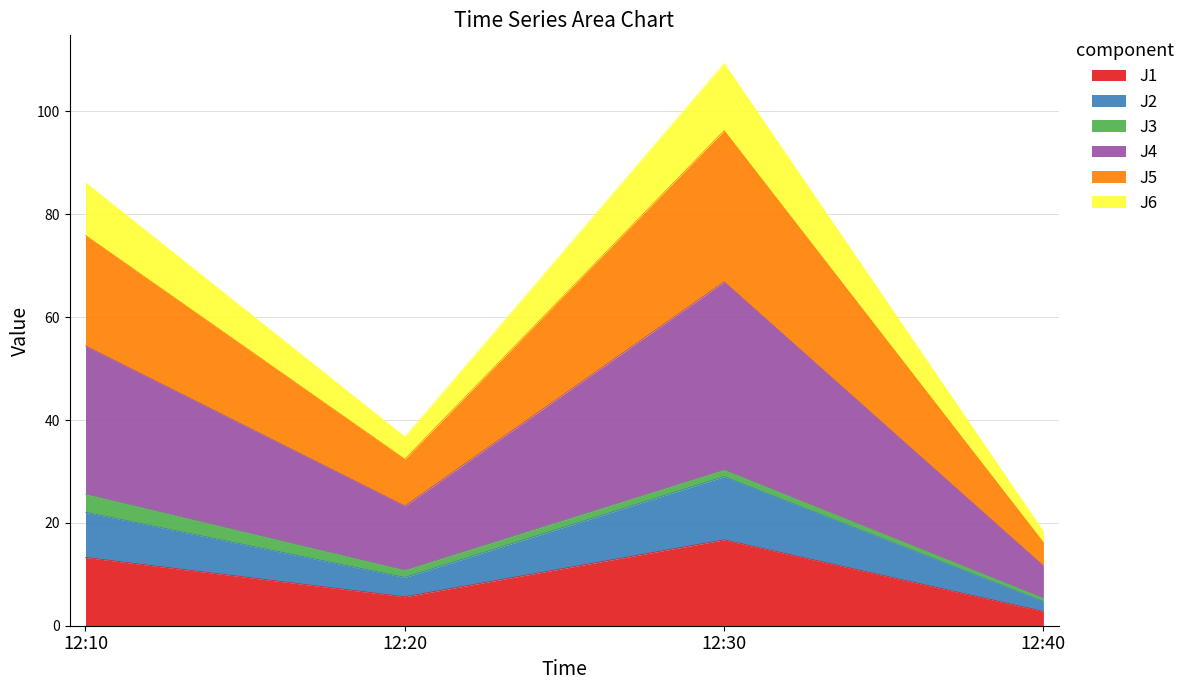

Which category has the lowest value in the J1 series?

12:40